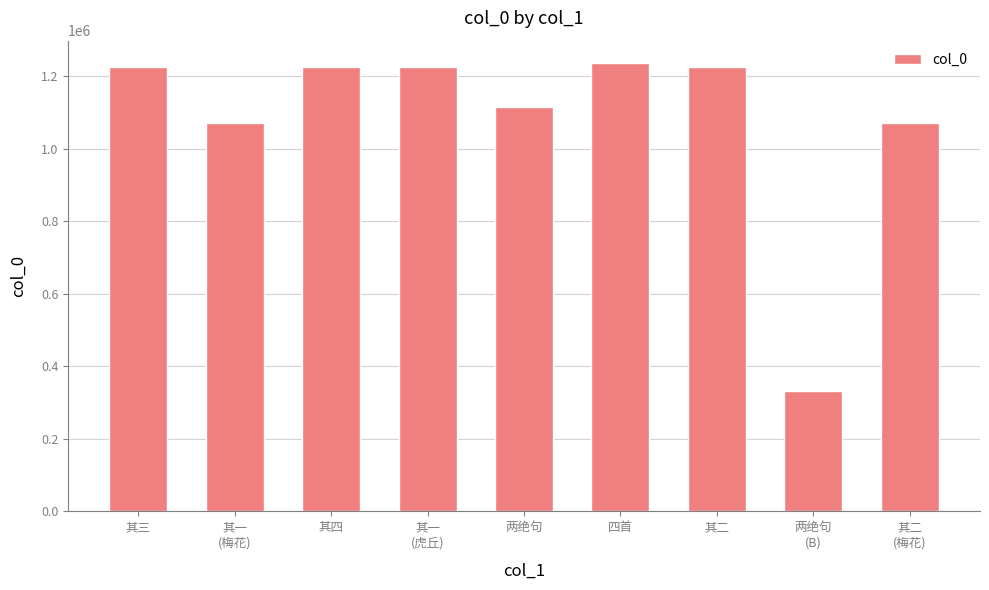

What is the value of the 8th bar from the left?

330882